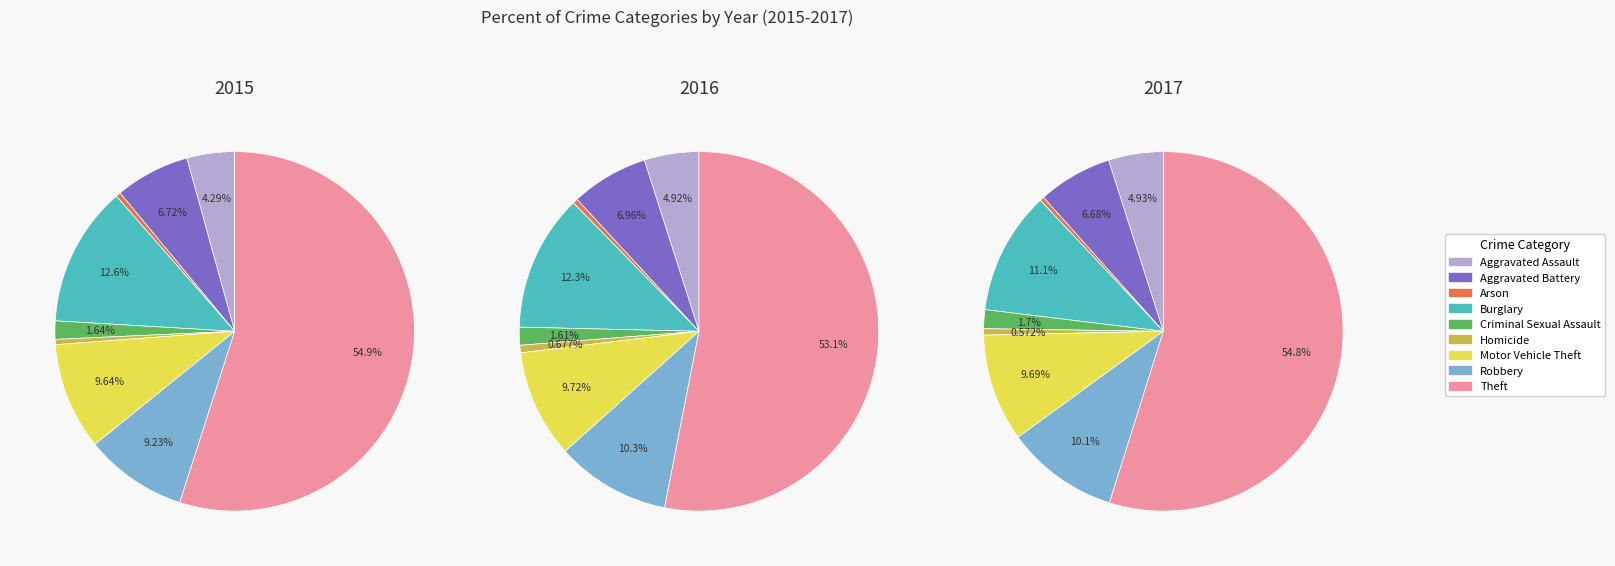

Is it true that Motor Vehicle Theft is 20% of the pie?

False